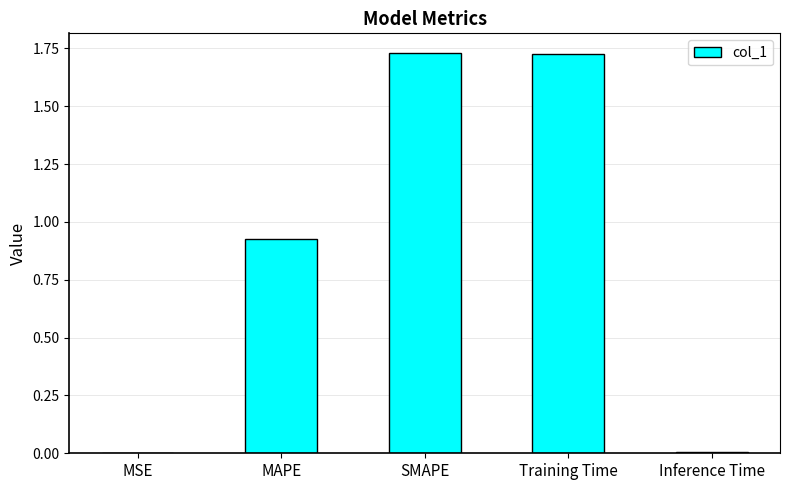

Which has a higher value, MSE or SMAPE?

SMAPE